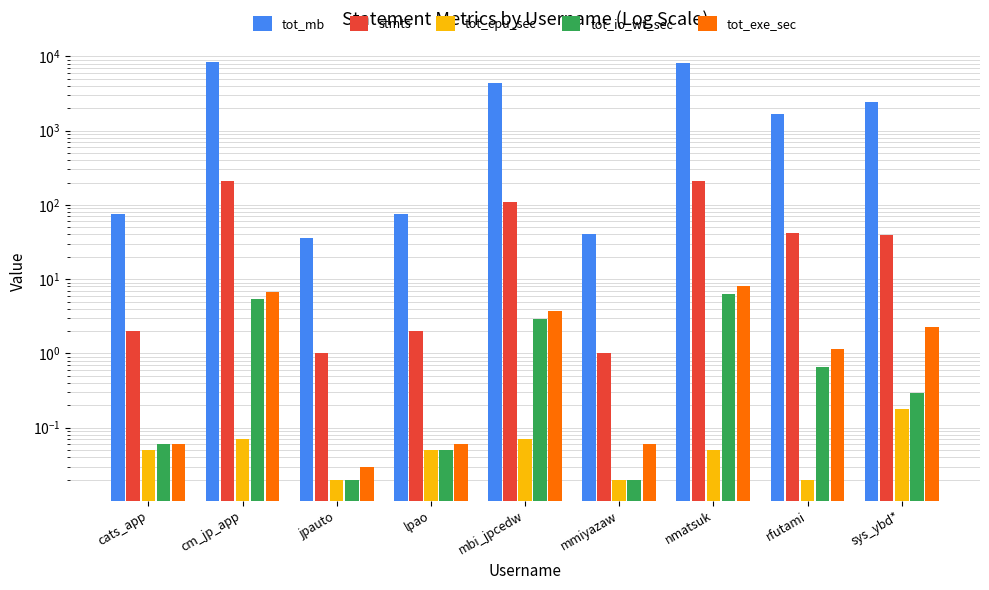

At which label does tot_mb first exceed 1686?

cm_jp_app